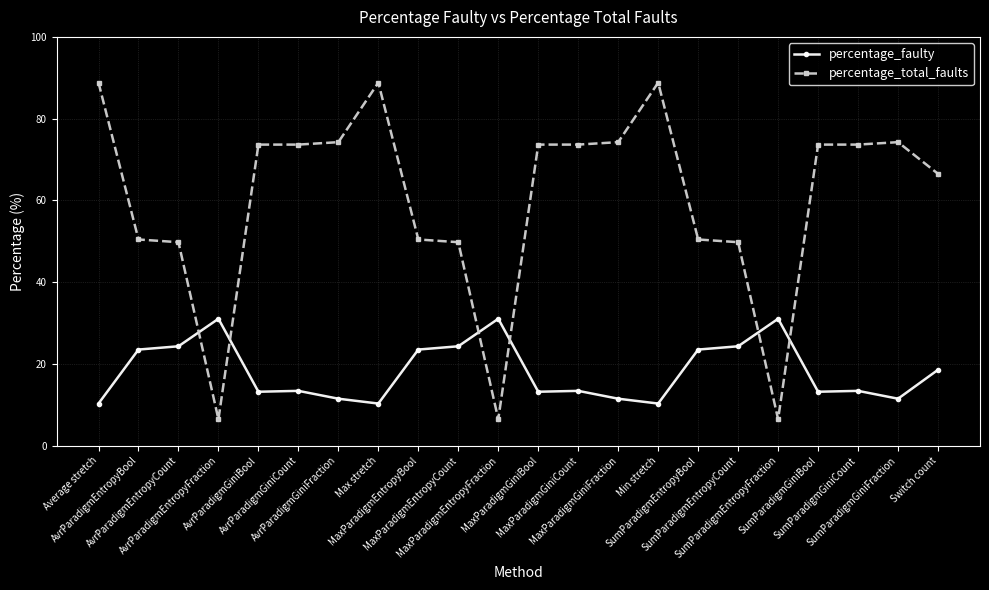

Which series has the largest range (max minus min)?

percentage_total_faults